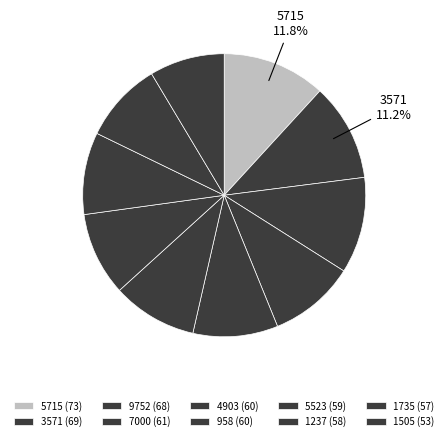

To the nearest percent, what portion does 7000 represent?

10%